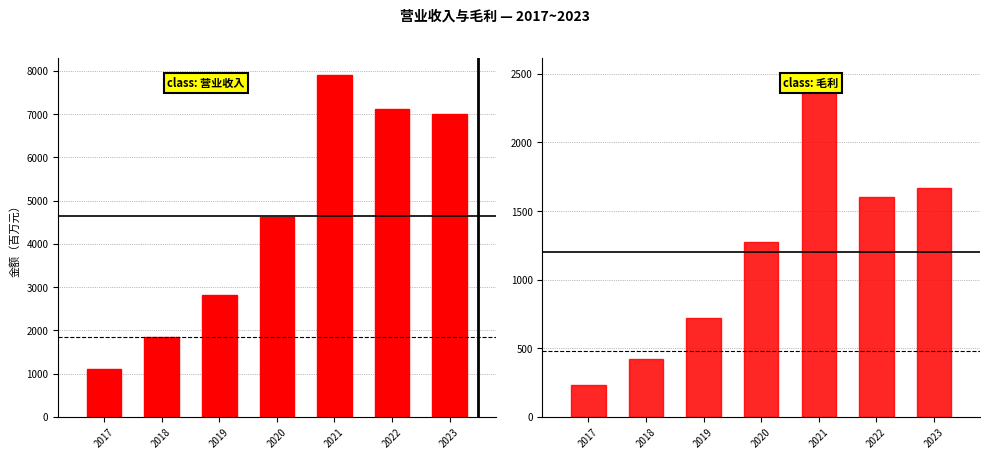

Rank the series at 2022 from highest to lowest value.

营业收入, 毛利